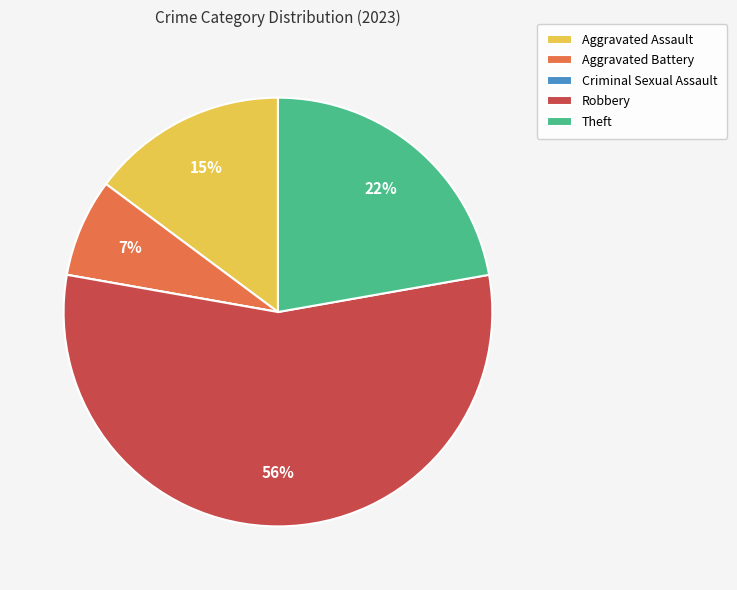

Is it true that Robbery is 56% of the pie?

True